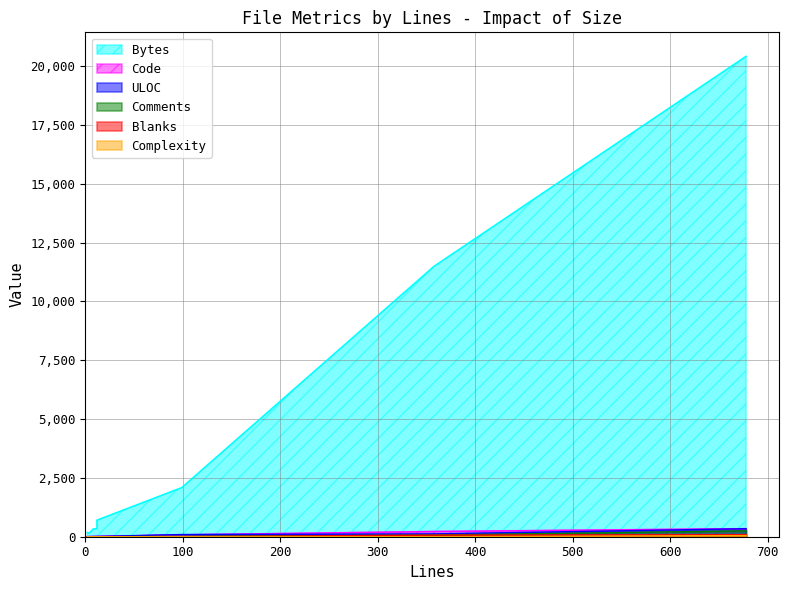

What is the difference between the maximum and second lowest values in the Bytes series?

20230